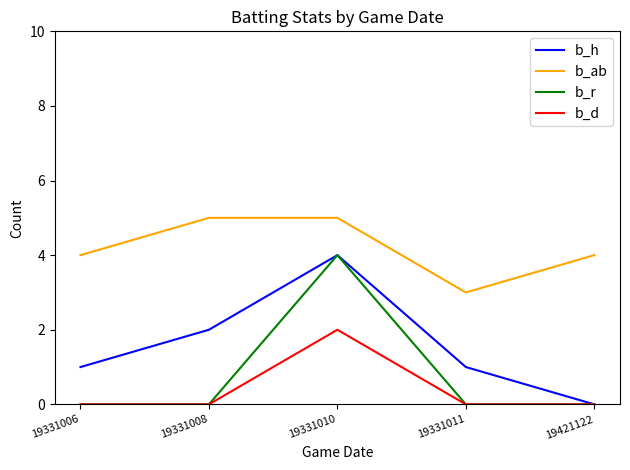

The value of b_h at 19331006 is 1. True or false?

True